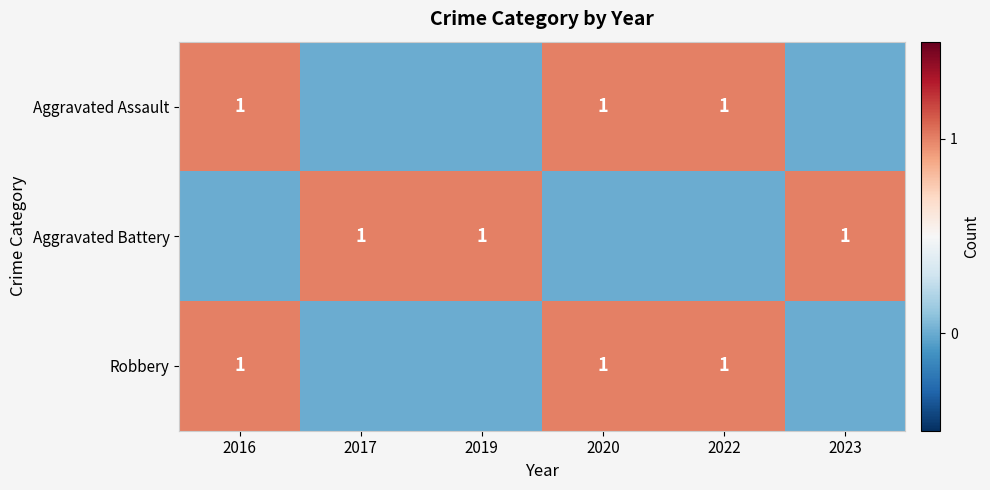

True or false: Aggravated Assault has a value of 1 at 2020.

True